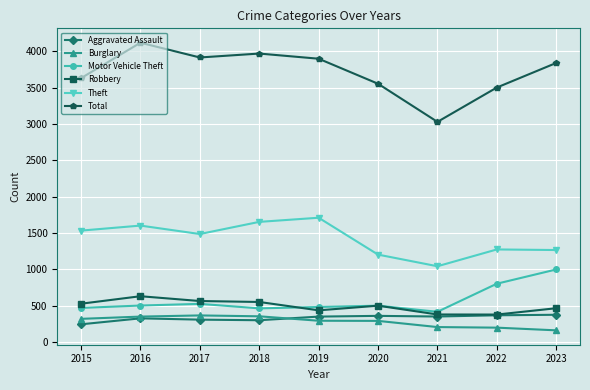

Which series has the widest spread of values?

Total